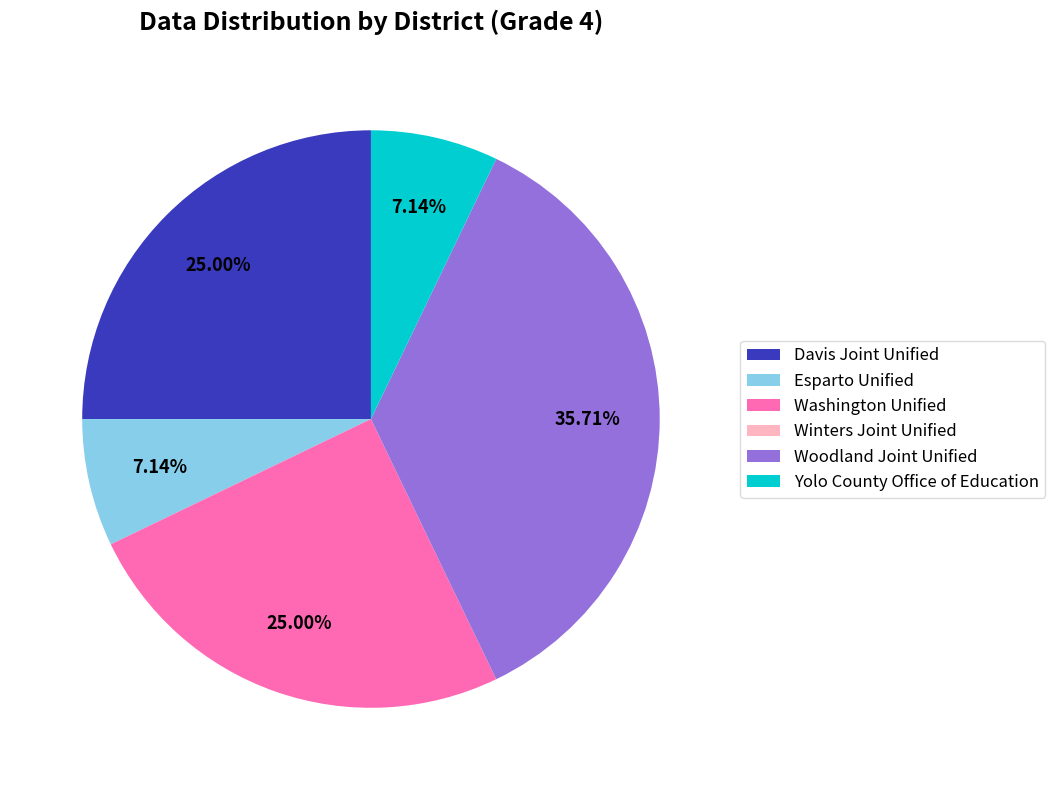

Which slice is the largest?

Woodland Joint Unified